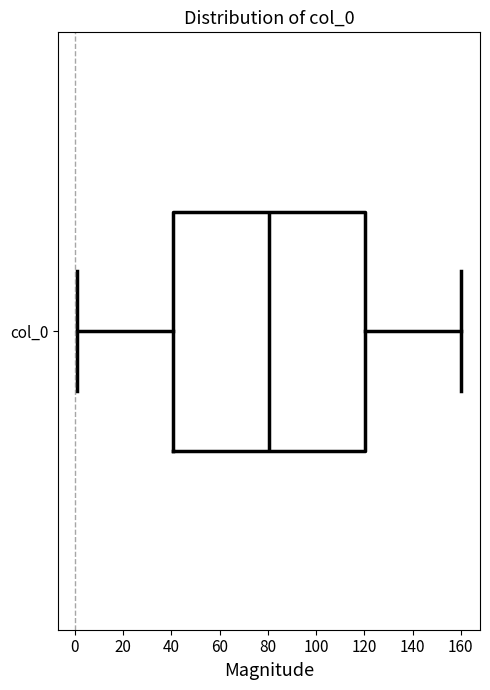

Read this box plot against the x-axis: the position of the median line, the range covered by the box, and the ends of both whiskers. The values are not printed on the chart, so give them approximately, as read against the axis.

median 80, box 40 to 120, whiskers 2 to 160